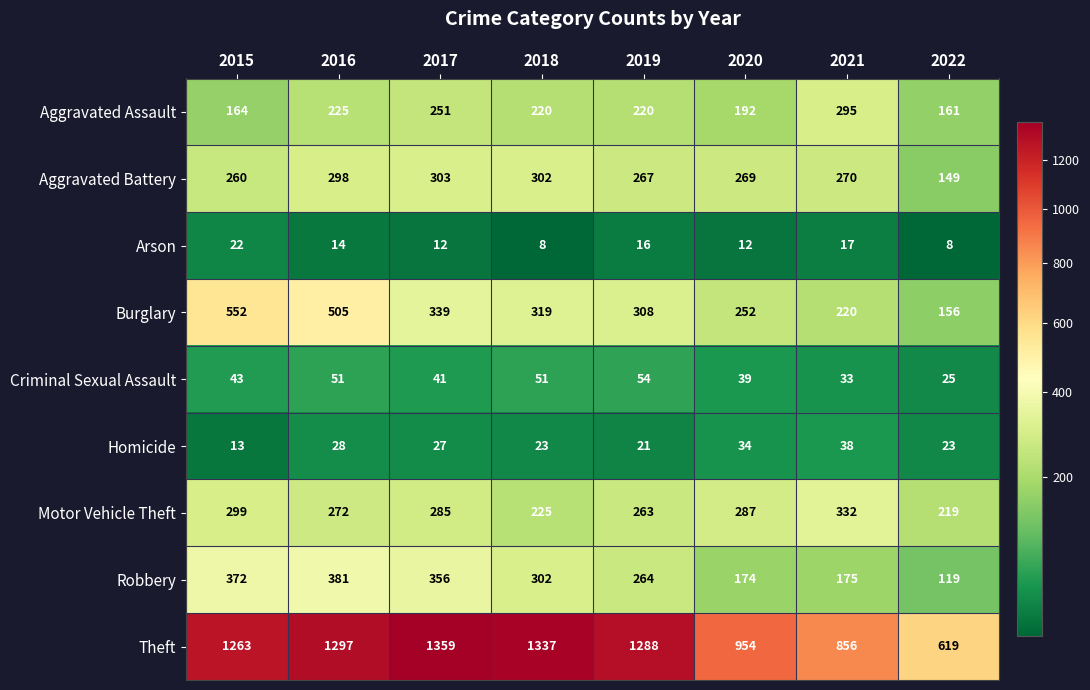

At which label is Burglary closest to 354?

2017